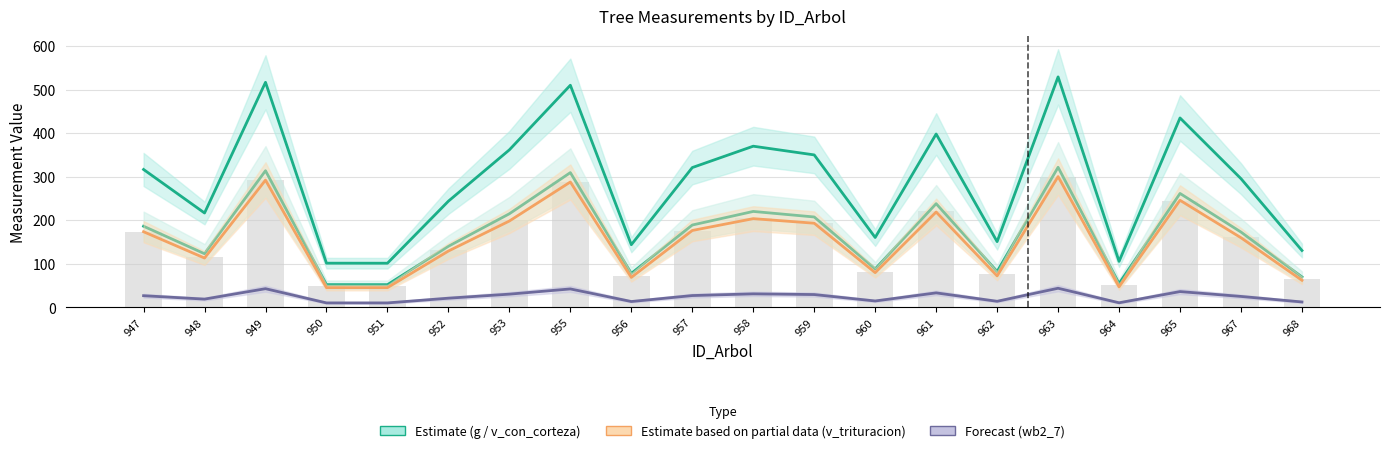

Which label corresponds to the largest value in the chart?

963